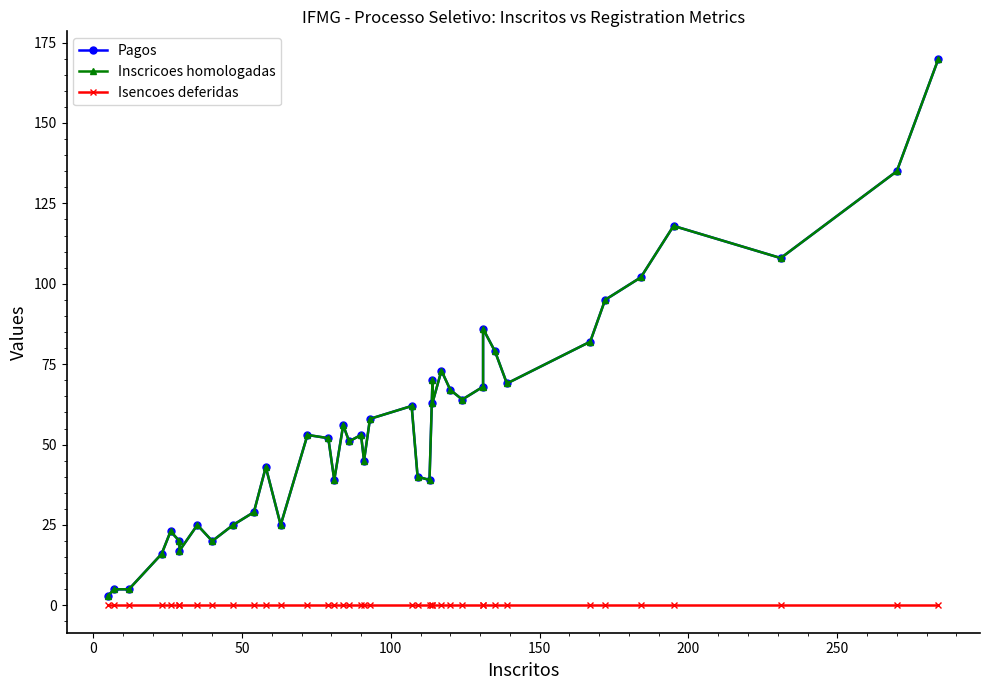

Which series has the largest total across all categories?

Pagos